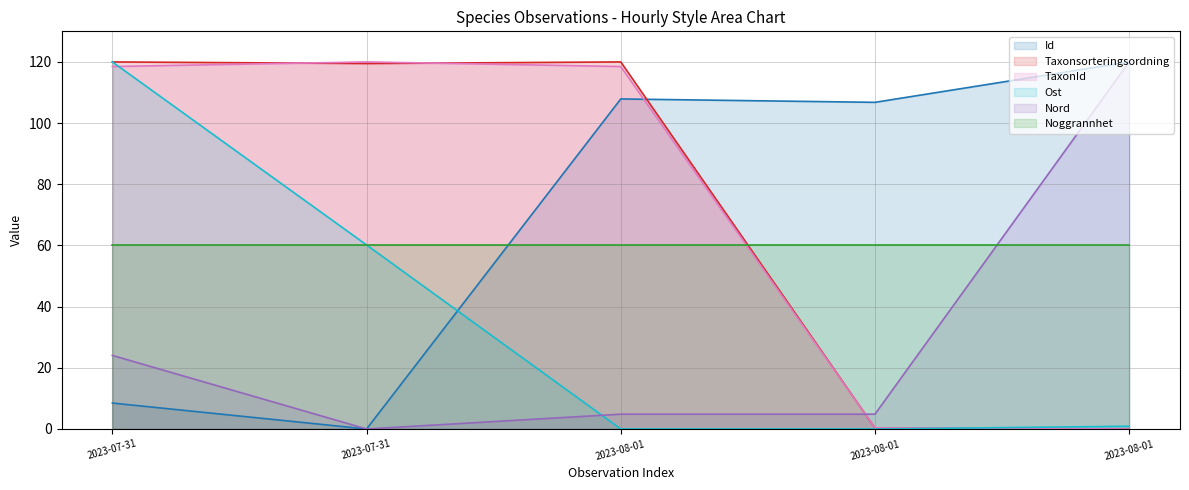

What is the label of the 5th point from the right?

2023-07-31